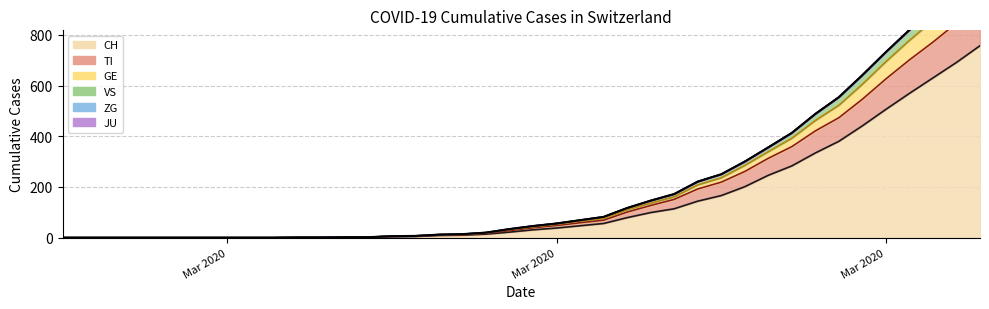

What is the greatest value displayed?

1083